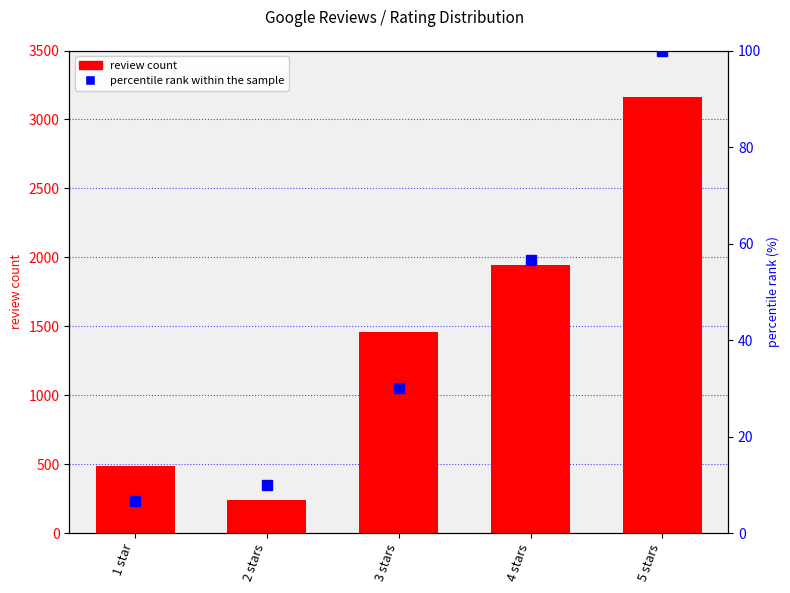

At which category is the sum across all series the highest?

5 stars